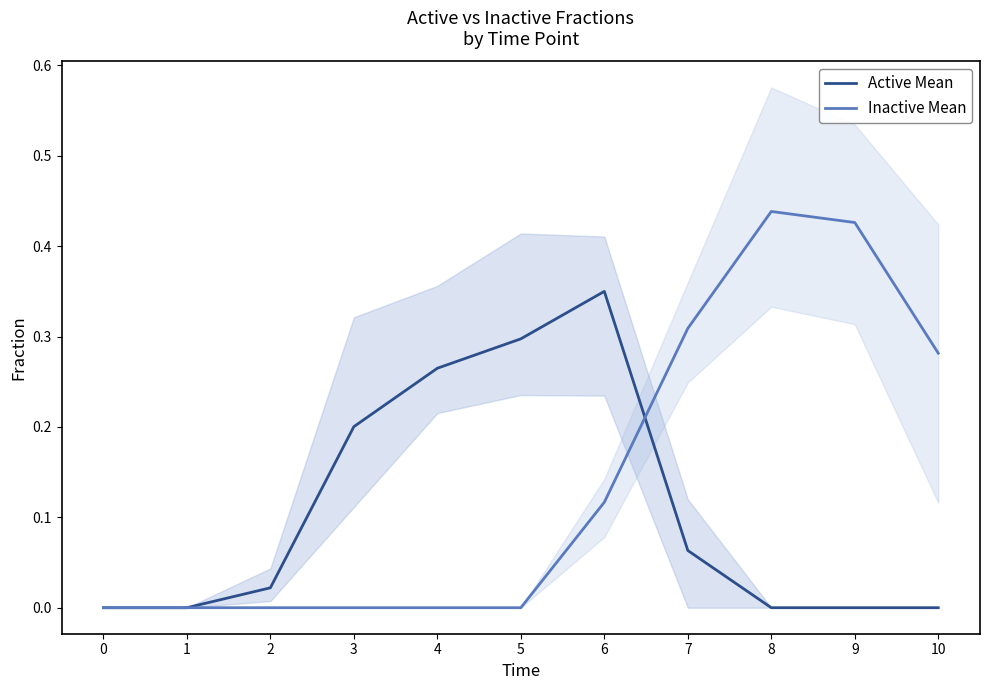

Between which two adjacent categories do Active Mean and Inactive Mean first intersect?

6 and 7